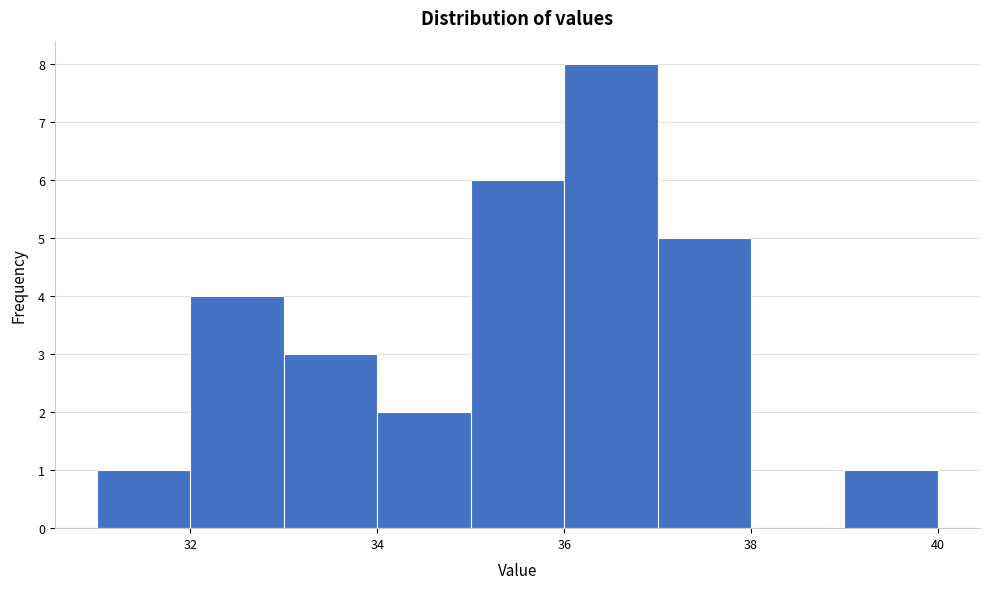

Reading left to right, transcribe this chart: for each bar, give the range it covers on the x-axis and its height. The values are not printed on the chart, so give them approximately, as read against the axis.

31 to 32: 1
32 to 33: 4
33 to 34: 3
34 to 35: 2
35 to 36: 6
36 to 37: 8
37 to 38: 5
38 to 39: 0
39 to 40: 1